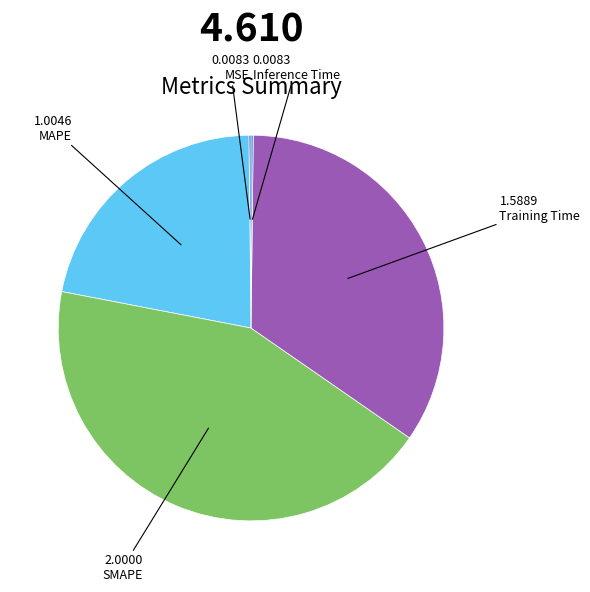

Which slice is the largest?

SMAPE